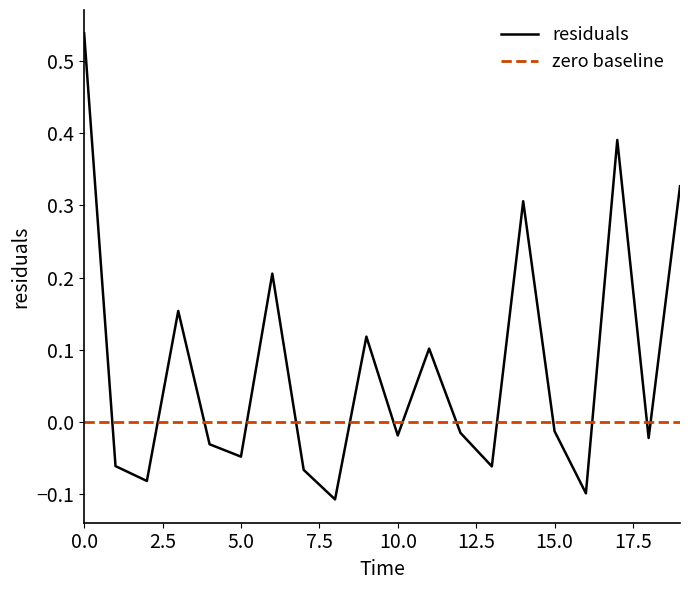

True or false: the data has more than 0 interior local peaks.

True